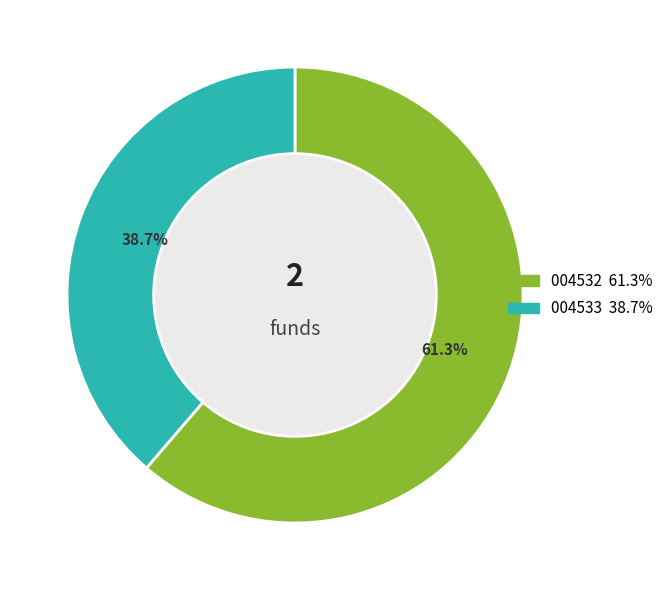

Is there any slice that represents more than half of the pie?

Yes